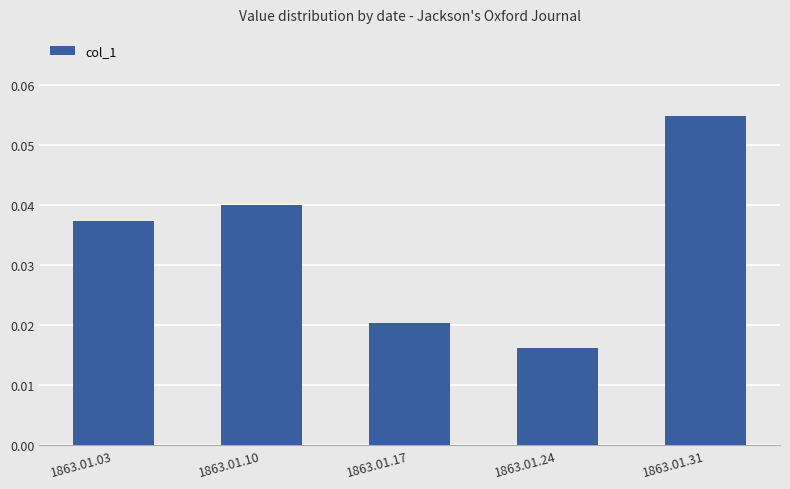

True or false: the data shows 0.1 at 1863.01.10.

False